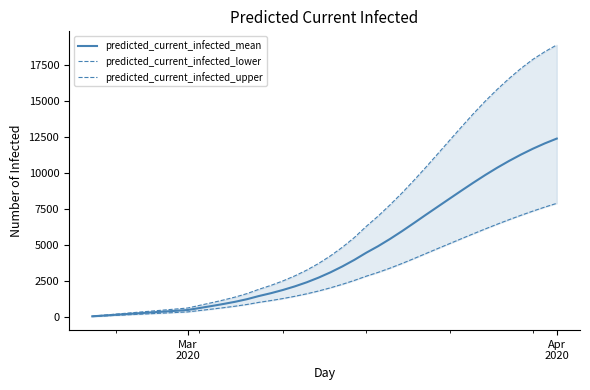

Is it true that predicted_current_infected_upper equals 17610 at 29?

False